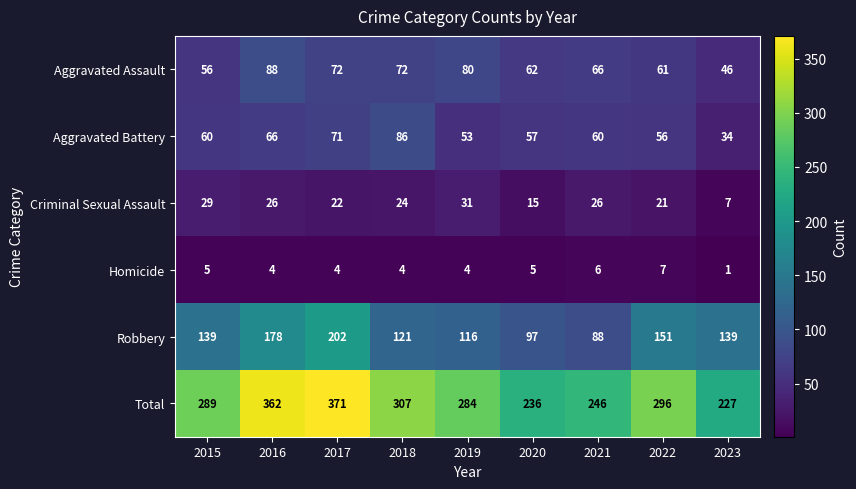

What is the average value of the Aggravated Assault series?

67